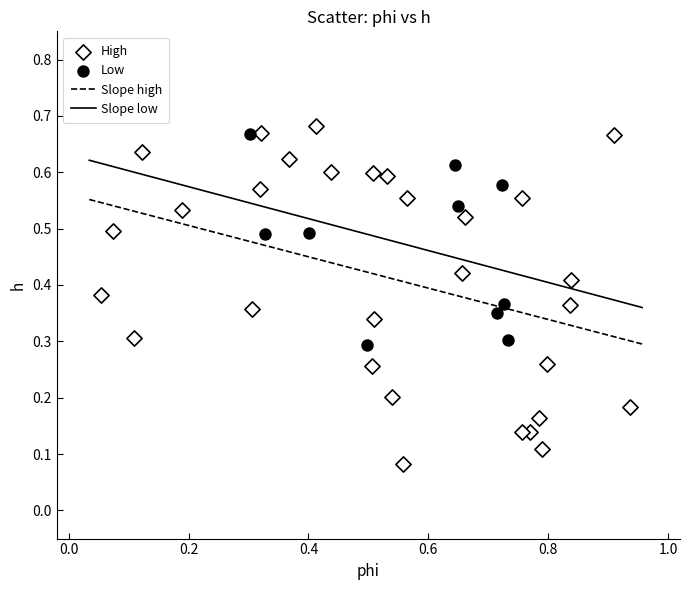

Which series reaches the maximum Y coordinate?

High